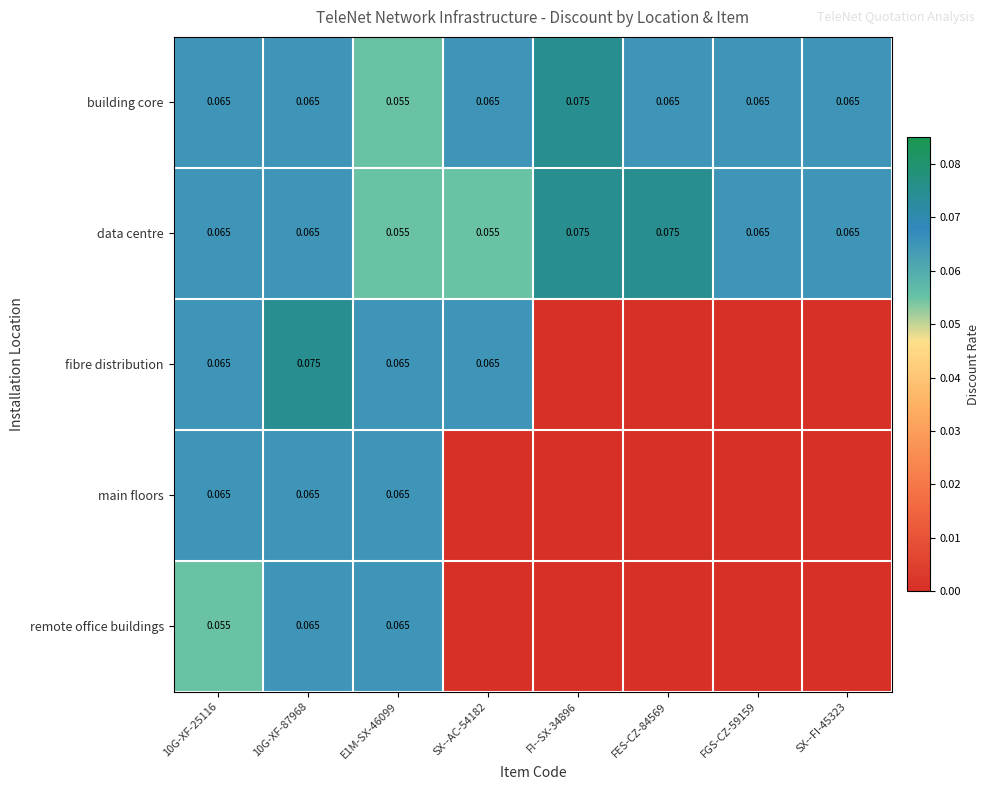

Which category has the lowest value in the remote office buildings series?

SX--AC-54182